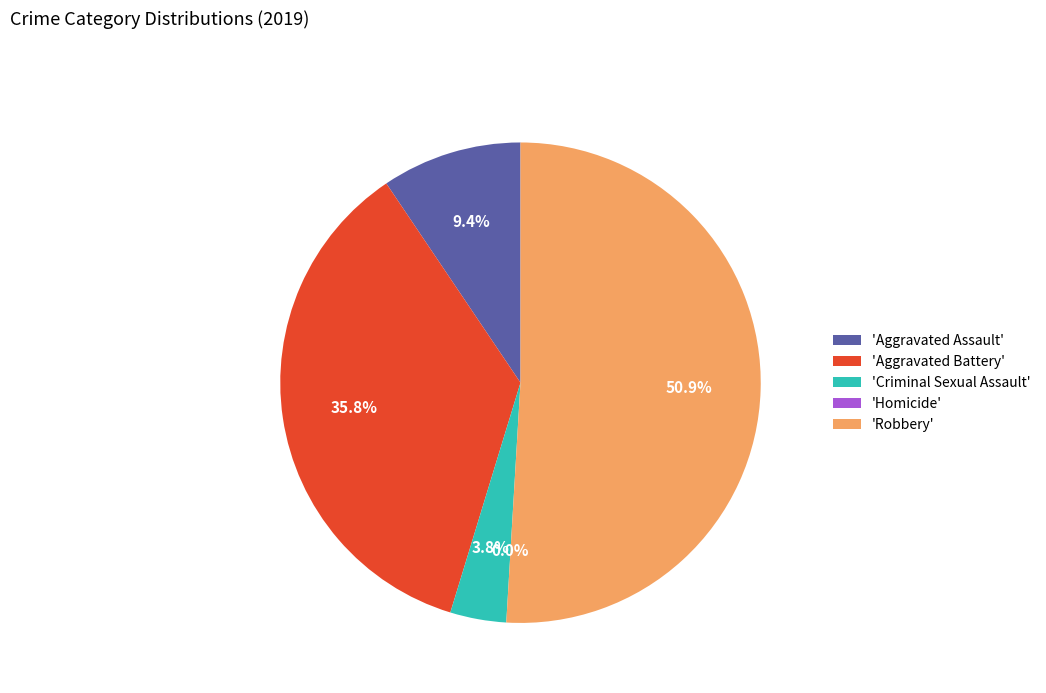

What percentage is the Aggravated Assault slice, to the nearest percent?

9%